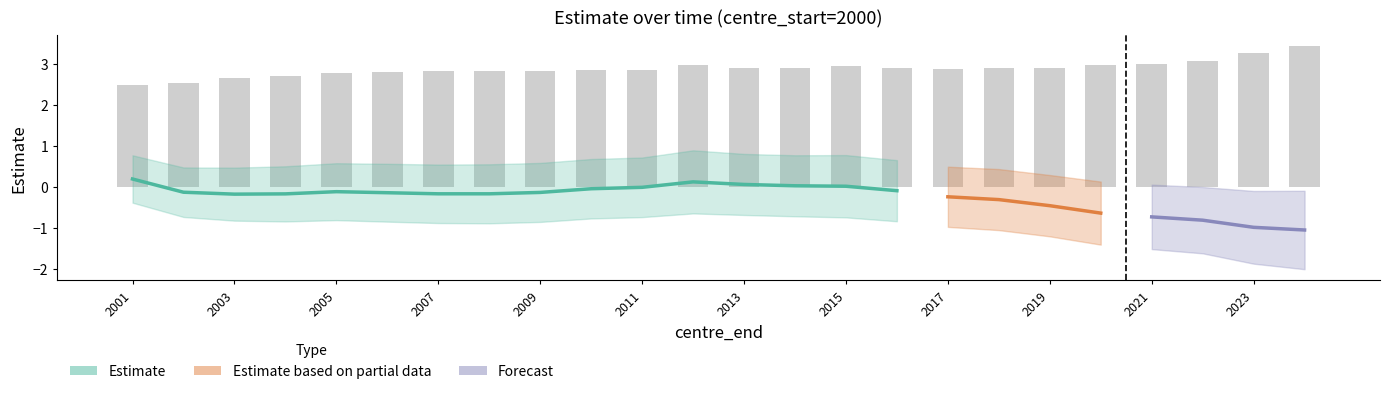

Reading left to right, transcribe all the data shown in this chart.

estimate: 0.2	-0.1	-0.2	-0.2	-0.1	-0.1	-0.2	-0.2	-0.1	-0.0	-0.0	0.1	0.1	0.0	0.0	-0.1	-0.2	-0.3	-0.5	-0.6	-0.7	-0.8	-1.0	-1.1
lcl: -0.4	-0.7	-0.8	-0.8	-0.8	-0.8	-0.9	-0.9	-0.9	-0.8	-0.7	-0.6	-0.7	-0.7	-0.7	-0.8	-1.0	-1.1	-1.2	-1.4	-1.5	-1.6	-1.9	-2.0
ucl: 0.8	0.5	0.5	0.5	0.6	0.6	0.5	0.6	0.6	0.7	0.7	0.9	0.8	0.8	0.8	0.7	0.5	0.4	0.3	0.1	0.1	-0.0	-0.1	-0.1
se: 0.3	0.3	0.3	0.3	0.4	0.4	0.4	0.4	0.4	0.4	0.4	0.4	0.4	0.4	0.4	0.4	0.4	0.4	0.4	0.4	0.4	0.4	0.5	0.5